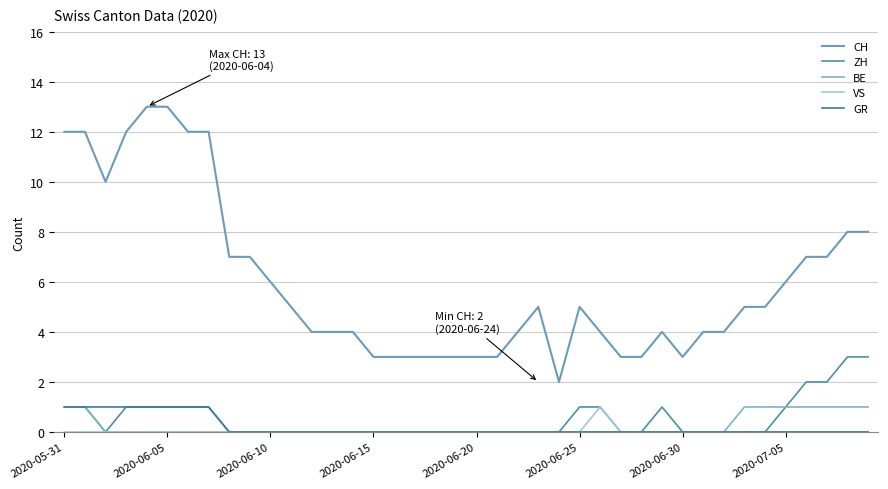

How many lines are shown in the chart?

5